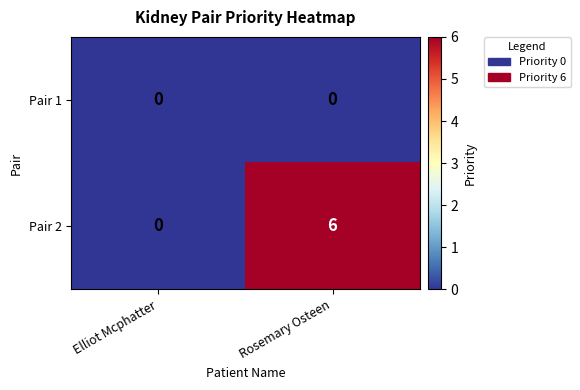

What value does the Pair 2 series have at Rosemary Osteen?

6